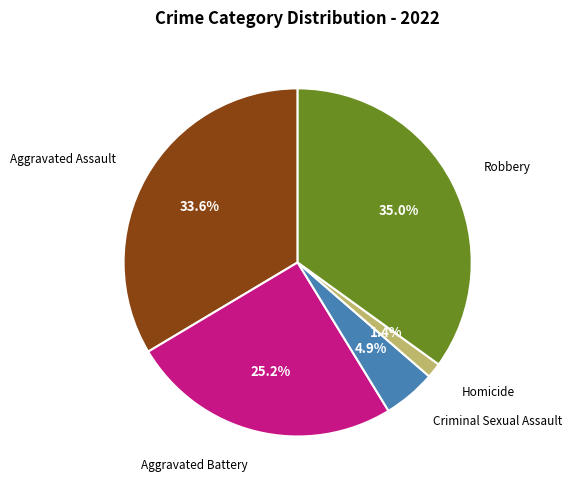

Which has a higher value, Aggravated Battery or Criminal Sexual Assault?

Aggravated Battery